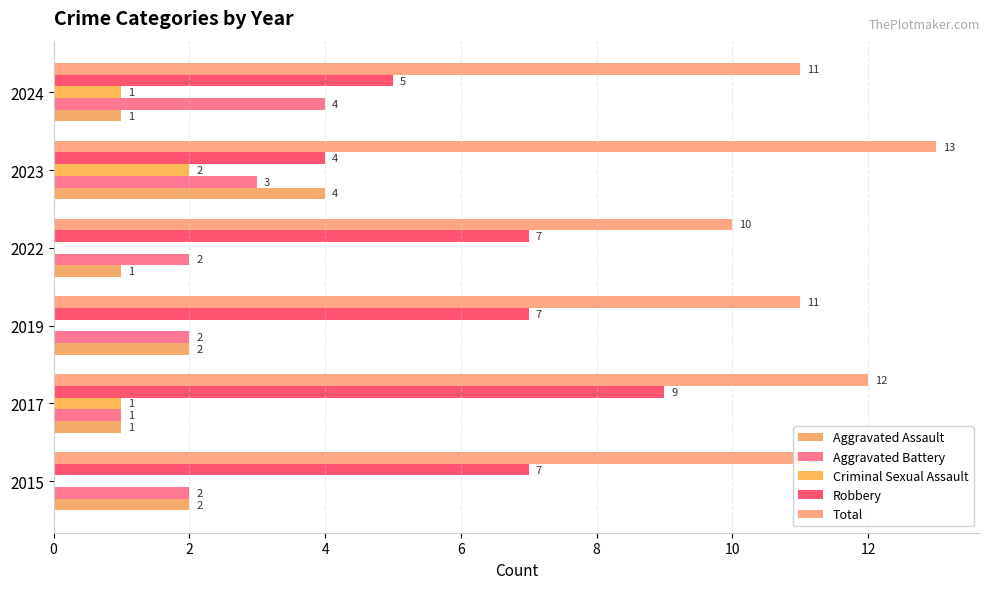

At how many categories does at least one series exceed 12?

1